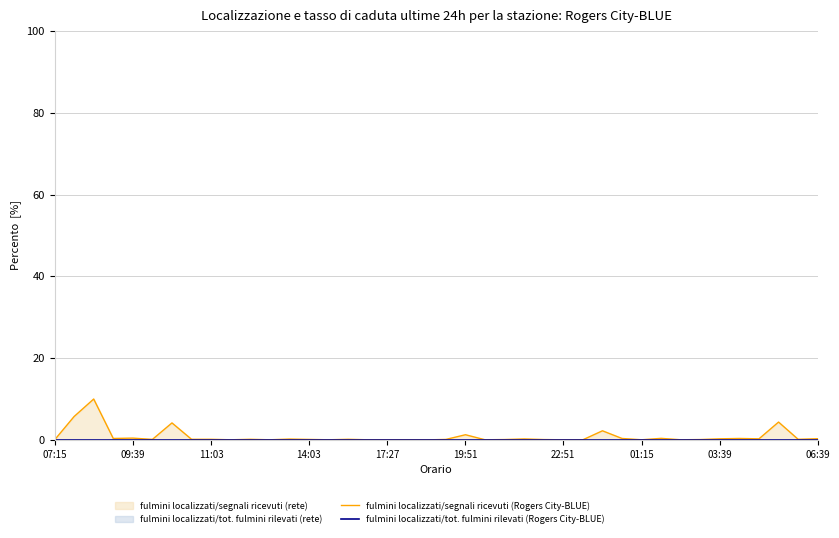

Reading right to left, transcribe all the data shown in this chart.

fulmini localizzati/segnali ricevuti (Rogers City-BLUE): 0.3	0.1	4.4	0.3	0.4	0.3	0.1	0.0	0.4	0.0	0.4	2.2	0.0	0.0	0.1	0.2	0.1	0.0	1.3	0.1	0.0	0.0	0.0	0.0	0.1	0.0	0.1	0.2	0.0	0.1	0.0	0.1	0.1	4.2	0.1	0.4	0.4	10.0	5.7	0.0
fulmini localizzati/tot. fulmini rilevati (Rogers City-BLUE): 0.0	0.0	0.0	0.0	0.0	0.0	0.0	0.0	0.0	0.0	0.0	0.0	0.0	0.0	0.0	0.0	0.0	0.0	0.0	0.0	0.0	0.0	0.0	0.0	0.0	0.0	0.0	0.0	0.0	0.0	0.0	0.0	0.0	0.0	0.0	0.0	0.0	0.0	0.0	0.0